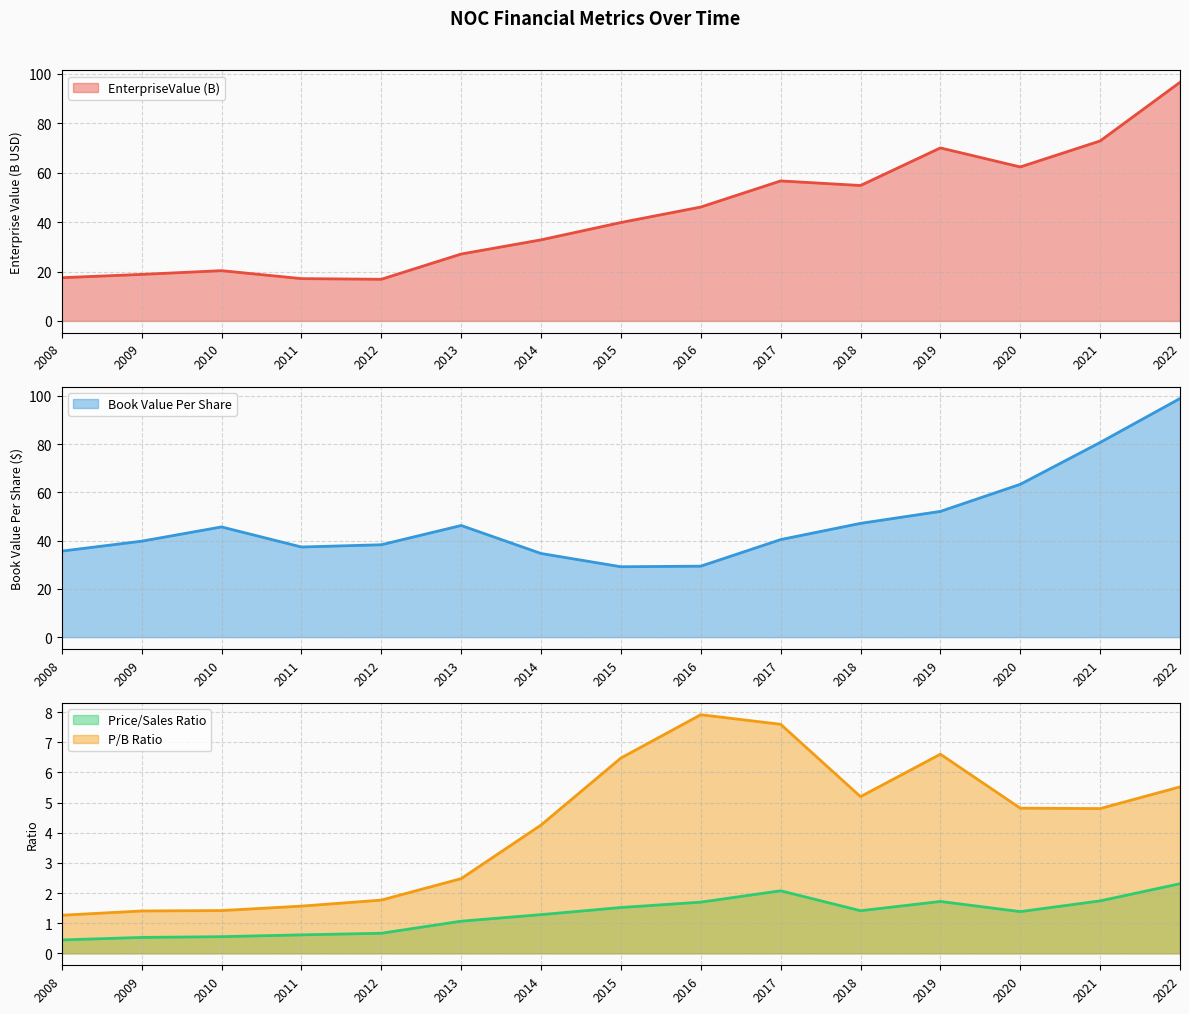

Reading left to right, what are all the values shown in this chart?

EnterpriseValue: 2008=17.5	2009=18.8	2010=20.4	2011=17.1	2012=16.9	2013=27.1	2014=32.8	2015=39.9	2016=46.1	2017=56.7	2018=54.8	2019=70.1	2020=62.4	2021=72.9	2022=96.6
bookValuePerShare: 2008=35.6	2009=39.8	2010=45.7	2011=37.3	2012=38.3	2013=46.2	2014=34.6	2015=29.2	2016=29.4	2017=40.4	2018=47.1	2019=52.1	2020=63.3	2021=80.6	2022=98.8
priceToSalesRatio: 2008=0.4	2009=0.5	2010=0.6	2011=0.6	2012=0.7	2013=1.1	2014=1.3	2015=1.5	2016=1.7	2017=2.1	2018=1.4	2019=1.7	2020=1.4	2021=1.7	2022=2.3
pbRatio: 2008=1.3	2009=1.4	2010=1.4	2011=1.6	2012=1.8	2013=2.5	2014=4.3	2015=6.5	2016=7.9	2017=7.6	2018=5.2	2019=6.6	2020=4.8	2021=4.8	2022=5.5